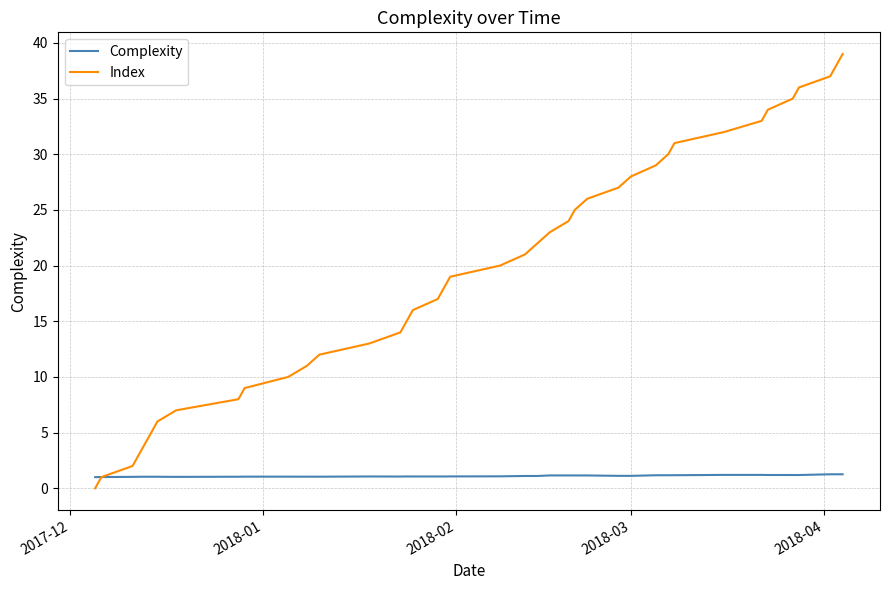

Which series has the largest total across all categories?

Index